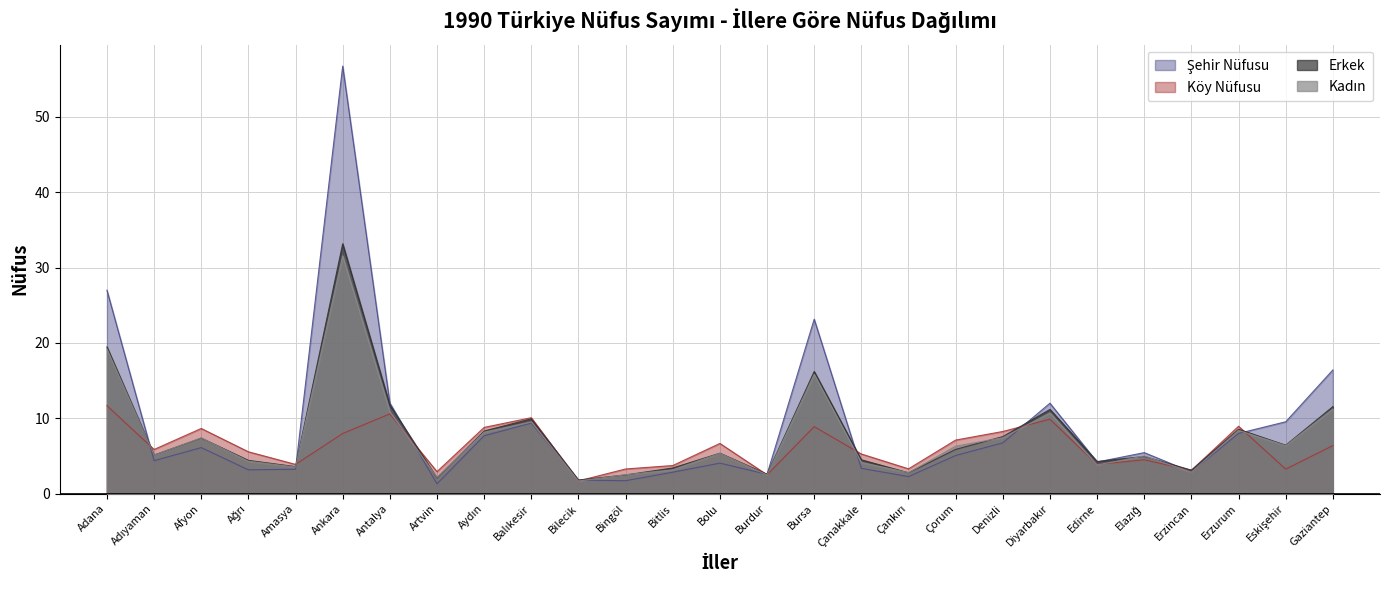

Which series has the largest total across all categories?

Şehir Nüfusu